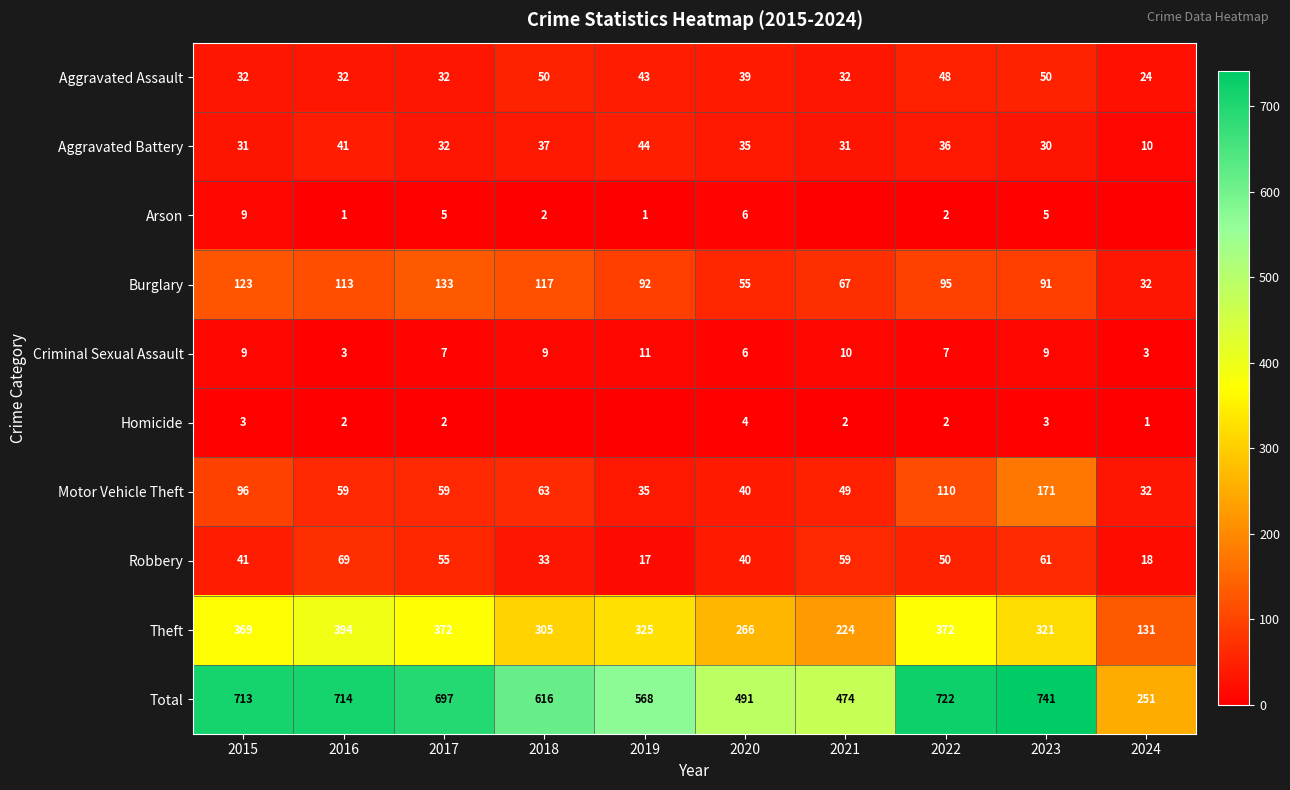

The Homicide series shows 1 at 2021. True or false?

False